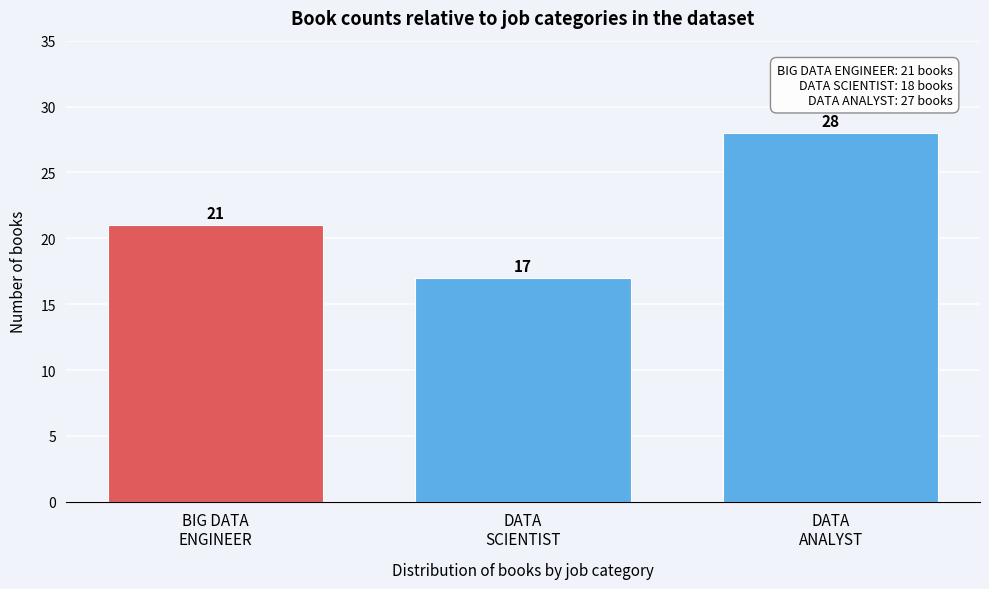

Reading left to right, list all the values displayed in this chart.

21	17	28